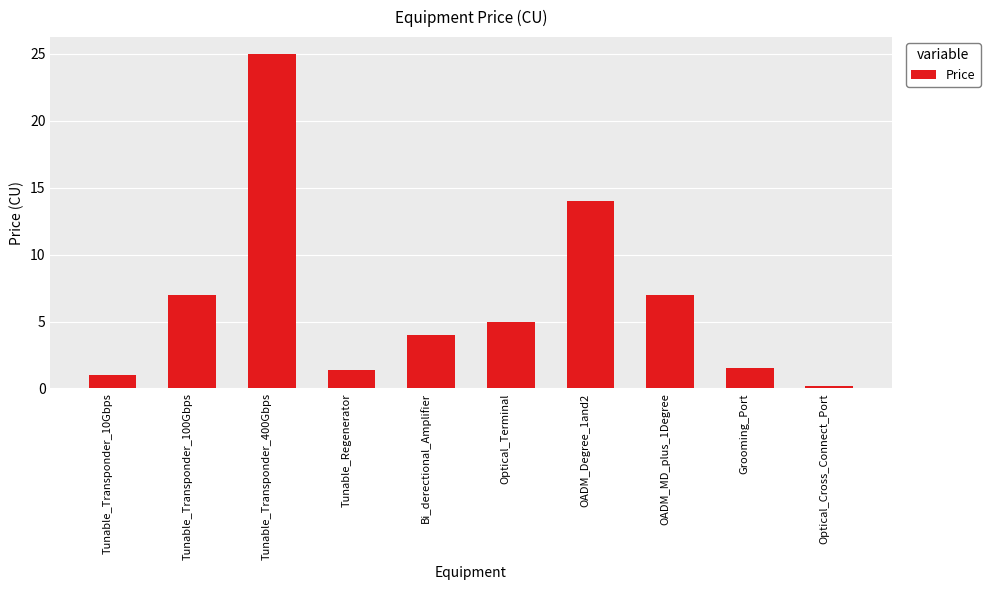

How many values are below 5?

5